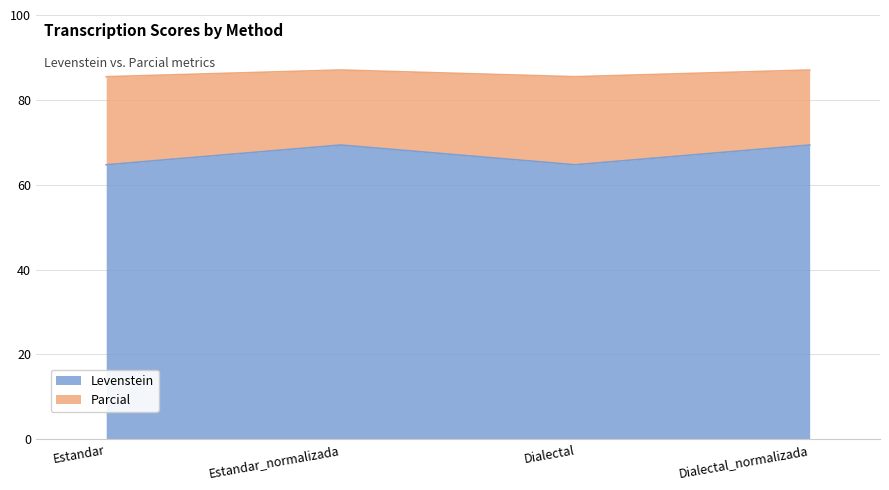

At Estandar_normalizada, list the series in order from largest to smallest.

Levenstein, Parcial